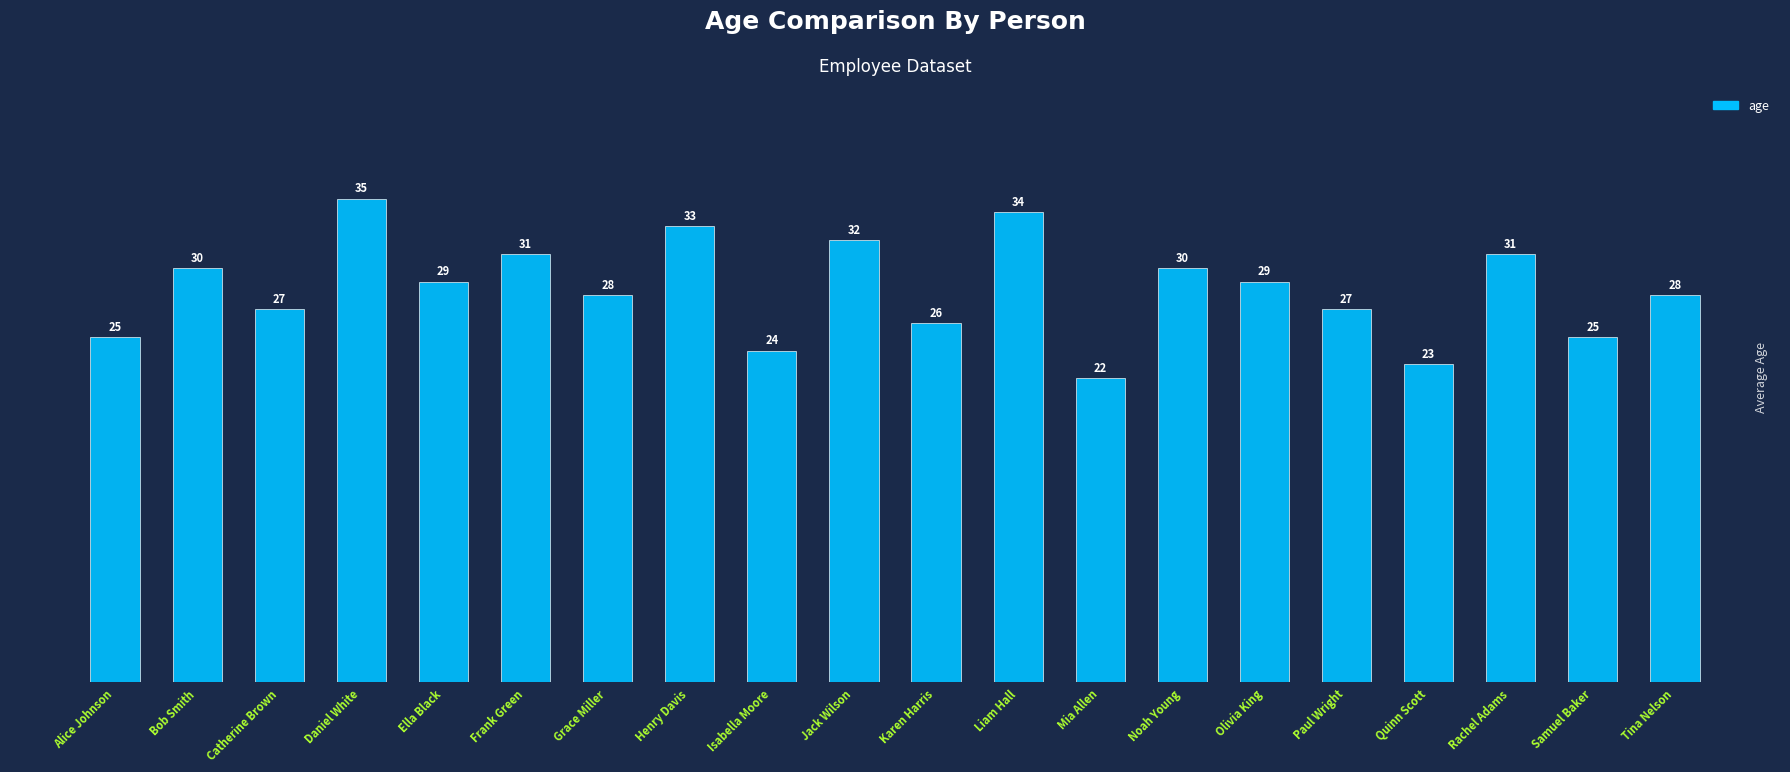

The value at Alice Johnson is 17. True or false?

False